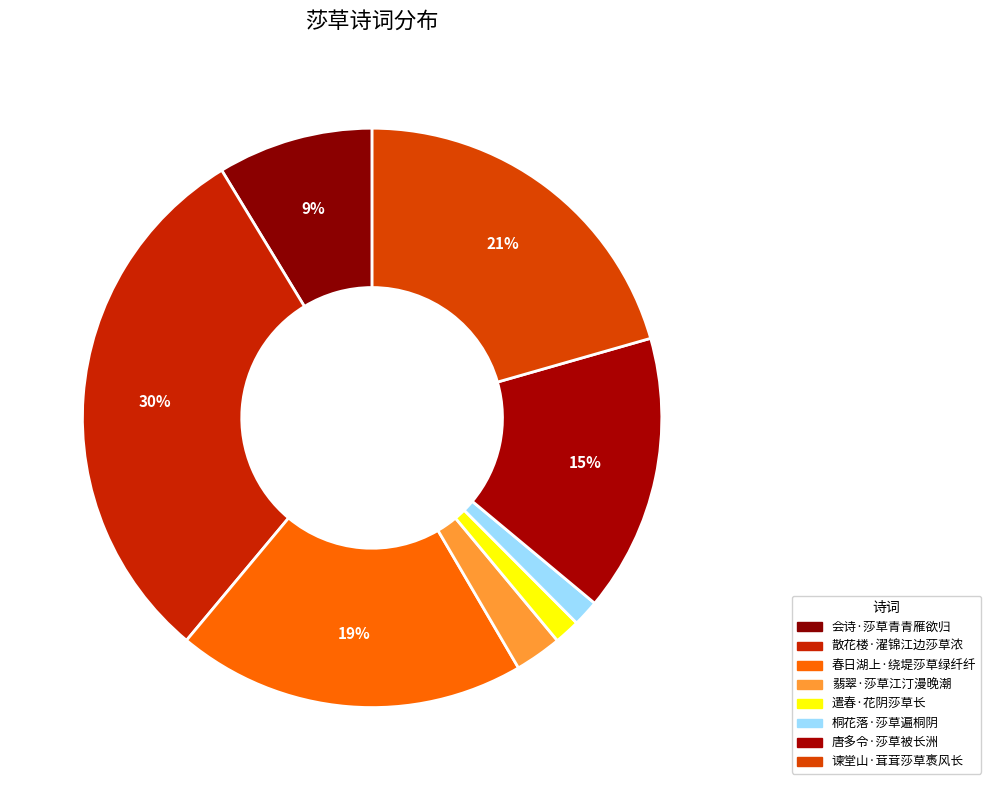

To the nearest percent, what is the difference between the 遣春·花阴莎草长 and 春日湖上·绕堤莎草绿纤纤 slice percentages?

18%